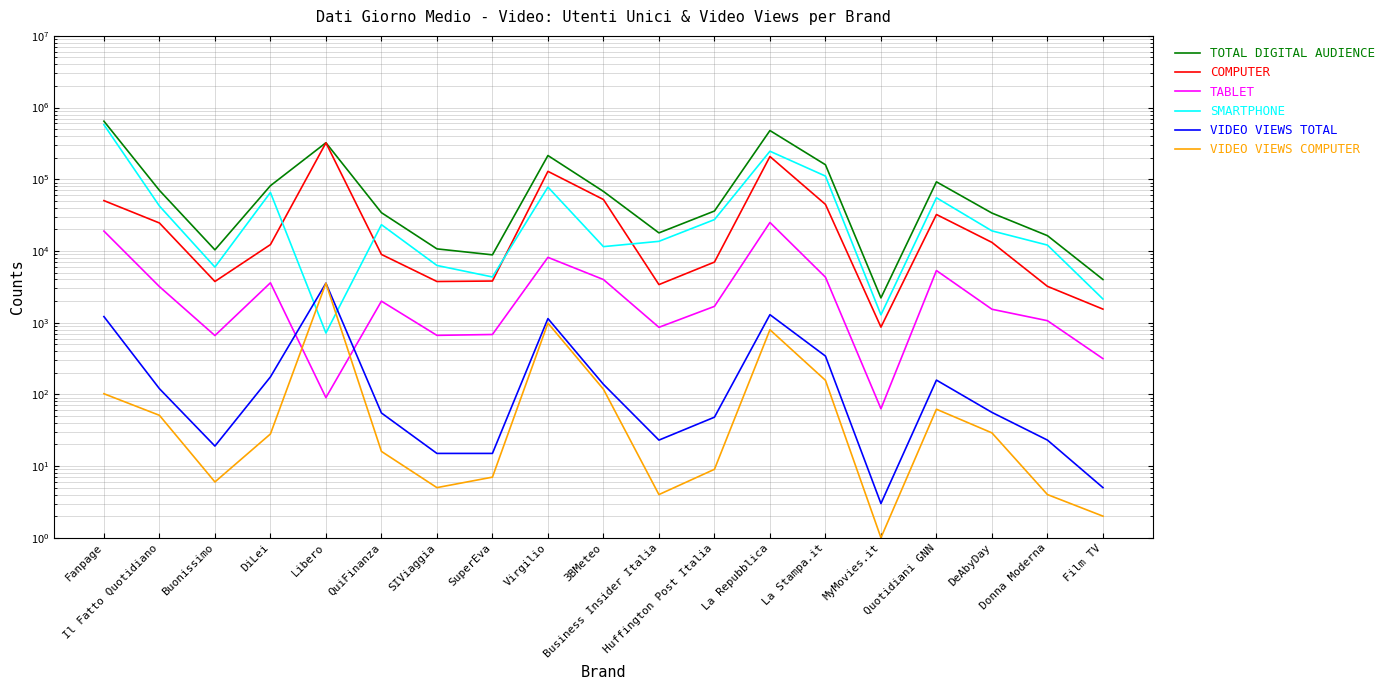

List the series in order of their peak value, highest first.

TOTAL DIGITAL AUDIENCE, SMARTPHONE, COMPUTER, TABLET, VIDEO VIEWS TOTAL, VIDEO VIEWS COMPUTER